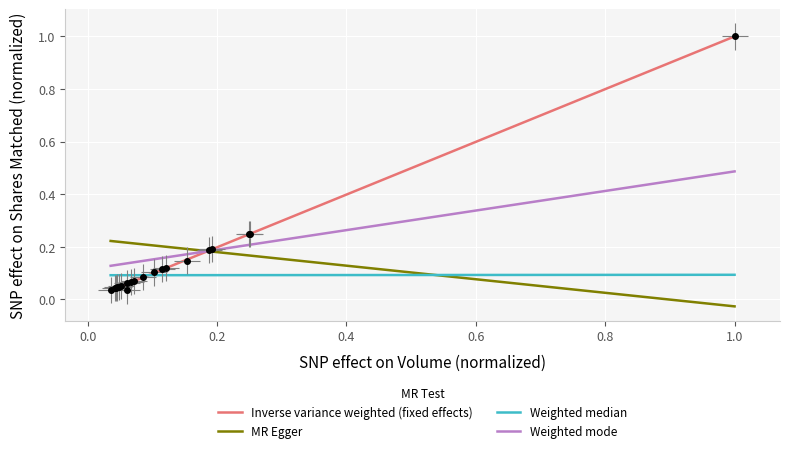

List the series in order of their peak value, highest first.

Inverse variance weighted (fixed effects), Weighted mode, MR Egger, Weighted median